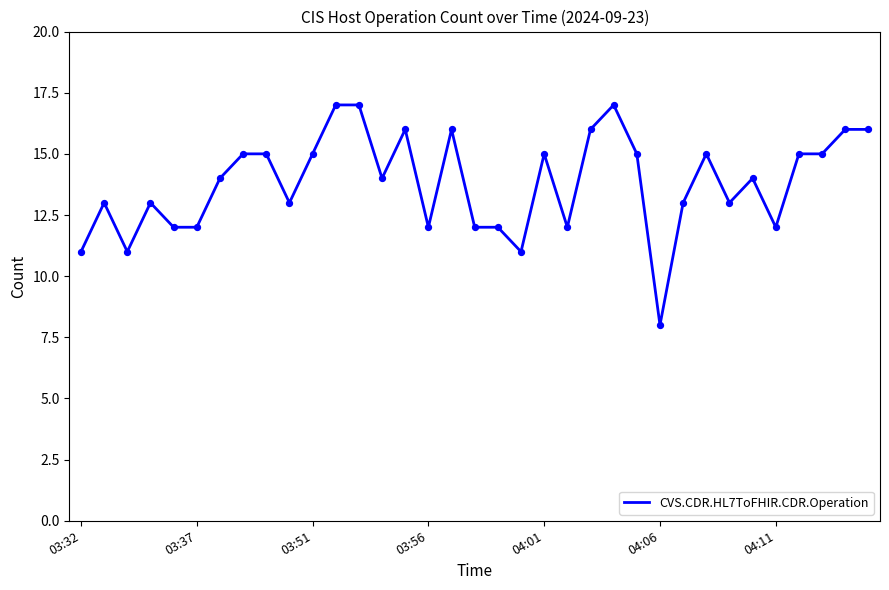

What is the maximum value shown in the chart?

17